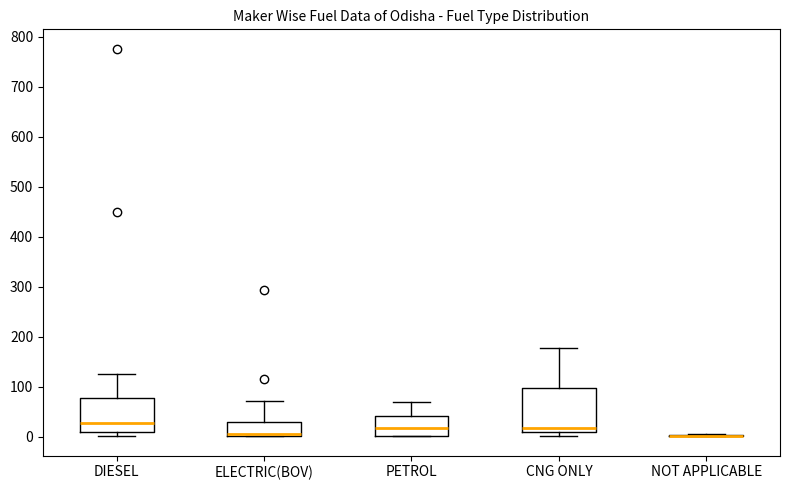

Reading left to right, transcribe this box plot: for each box, give where its median line is, the range the box spans, and where its two whiskers end, as read against the y-axis. The values are not printed on the chart, so give them approximately, as read against the axis.

DIESEL: median 30, box 10 to 80, whiskers 0 to 130
ELECTRIC(BOV): median 10, box 0 to 30, whiskers 0 to 70
PETROL: median 20, box 0 to 40, whiskers 0 to 70
CNG ONLY: median 20, box 10 to 100, whiskers 0 to 180
NOT APPLICABLE: box collapsed to a line at 0, whiskers 0 to 10